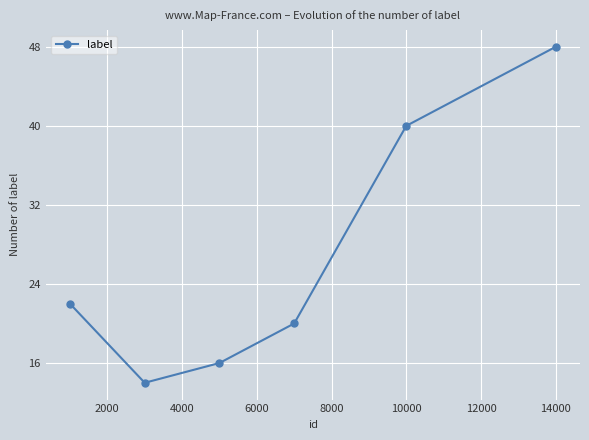

What is the difference between the maximum and minimum values?

34